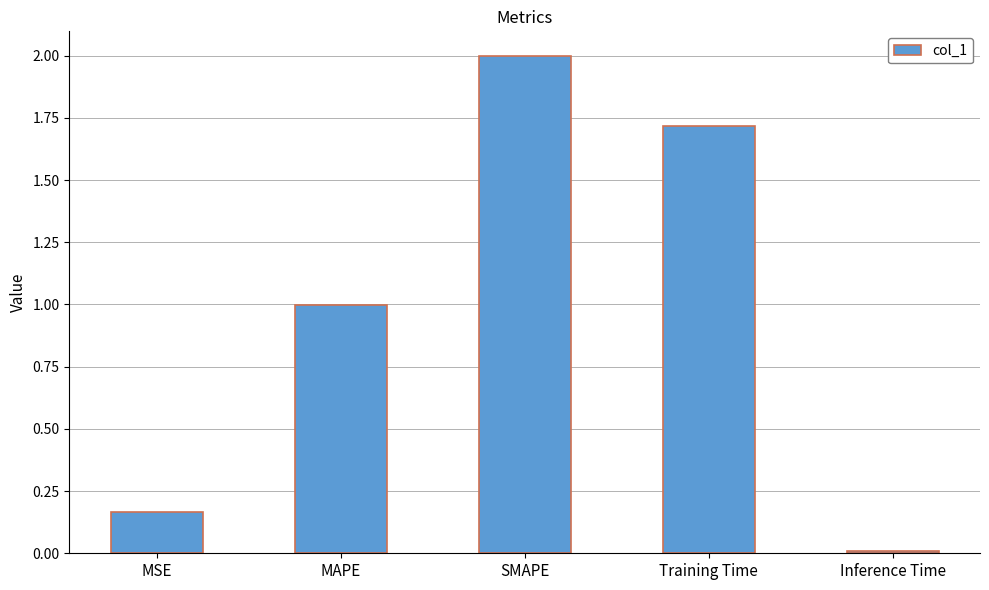

Which has a higher value, SMAPE or MAPE?

SMAPE